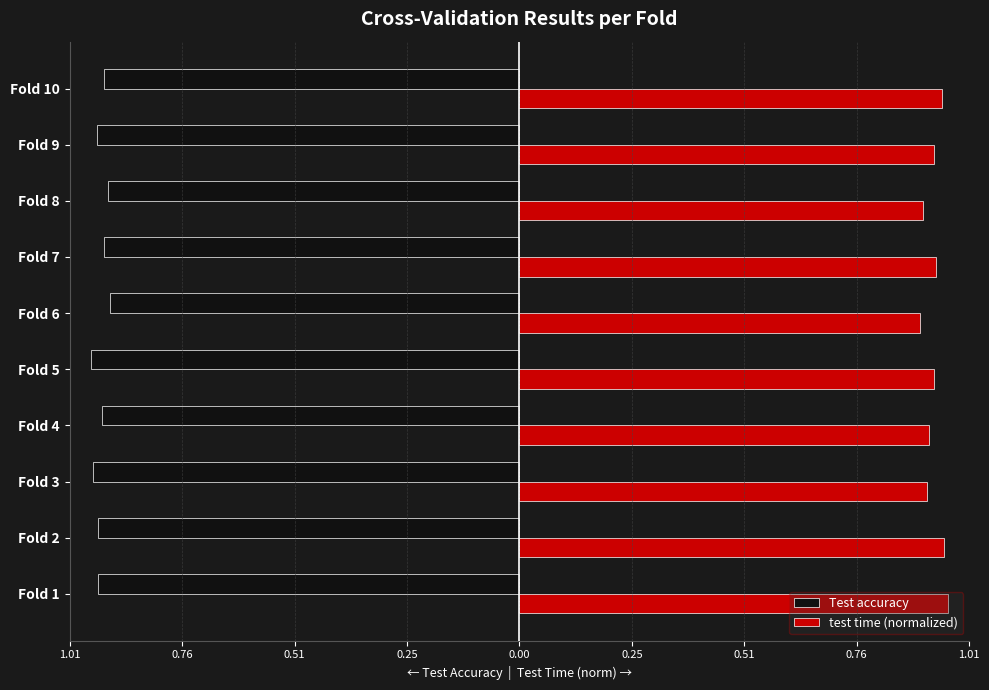

What are all the series names shown in the legend?

Test accuracy, test time (normalized)